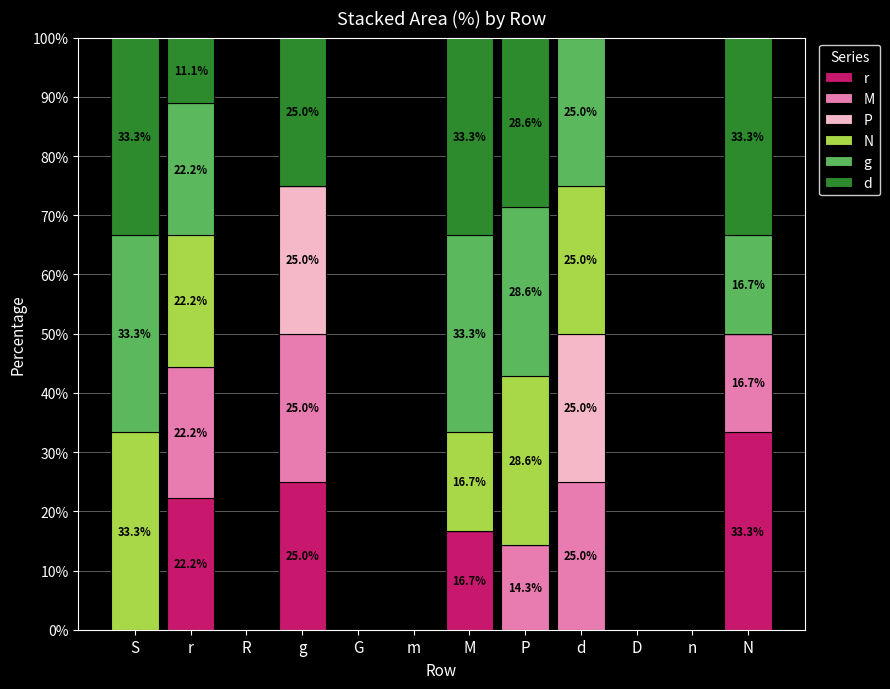

What is the total value across all series at N?

100.0